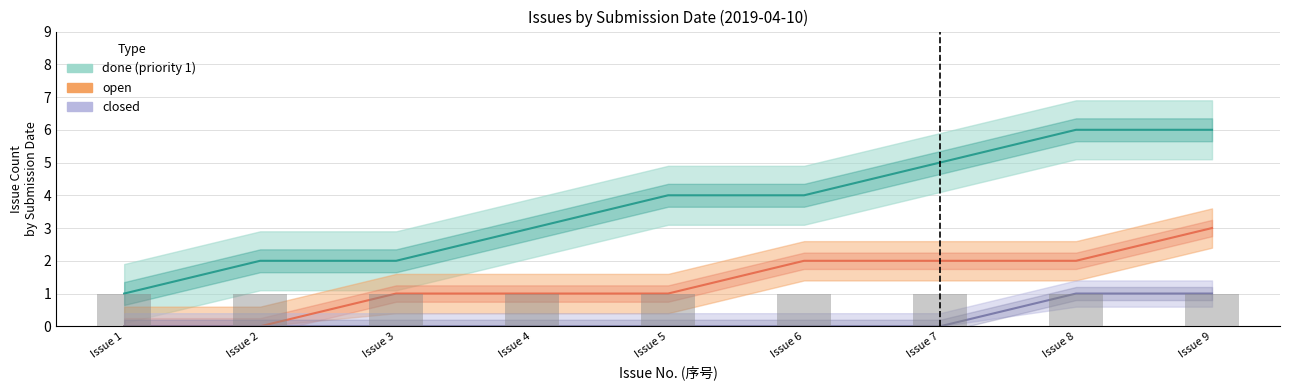

What is the difference between the second highest and minimum values in the done series?

5